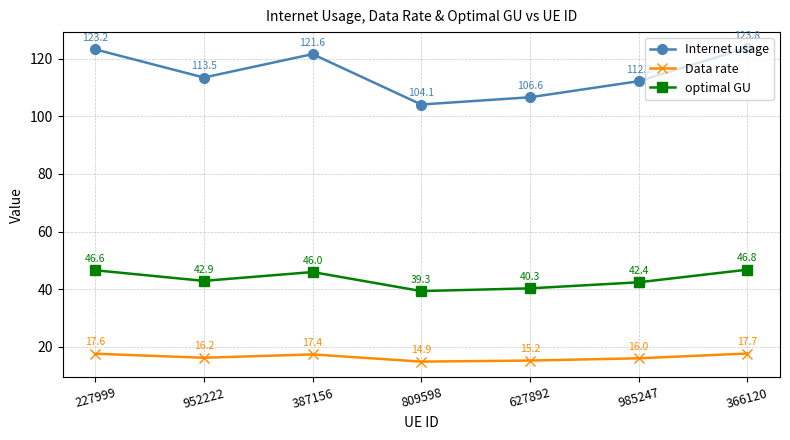

What is the sum of all Internet usage values?

805.0